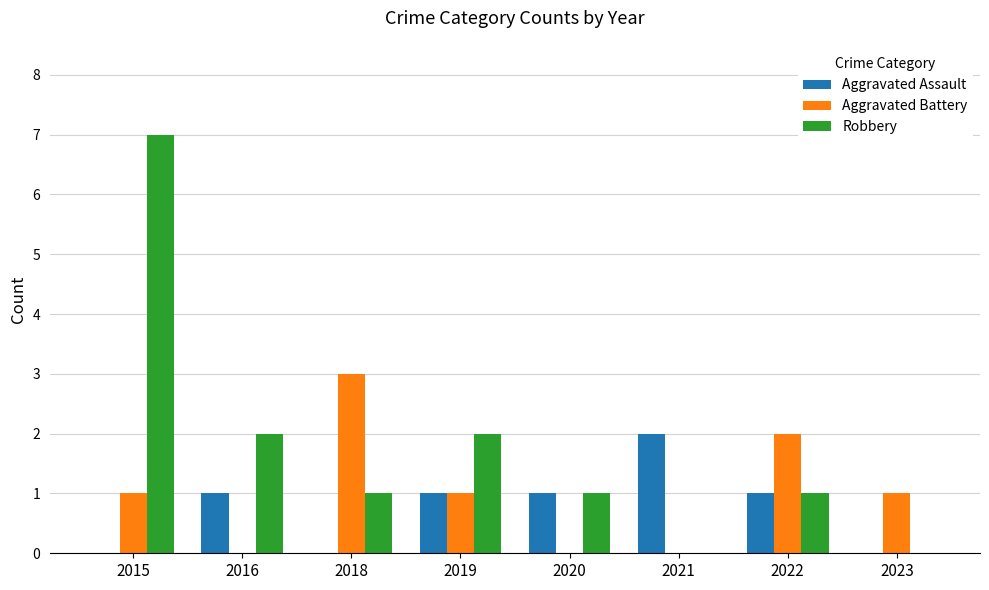

Does the chart contain stacked bars?

No